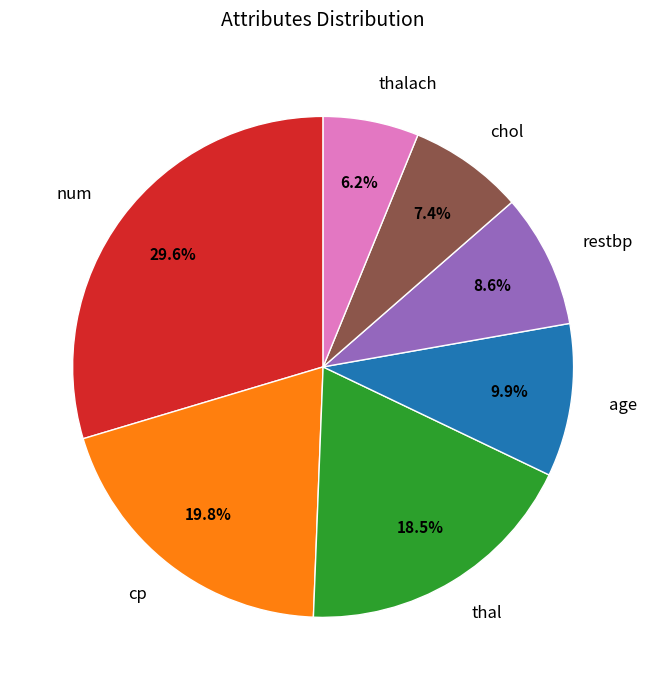

What percentage is the restbp slice, to the nearest percent?

9%